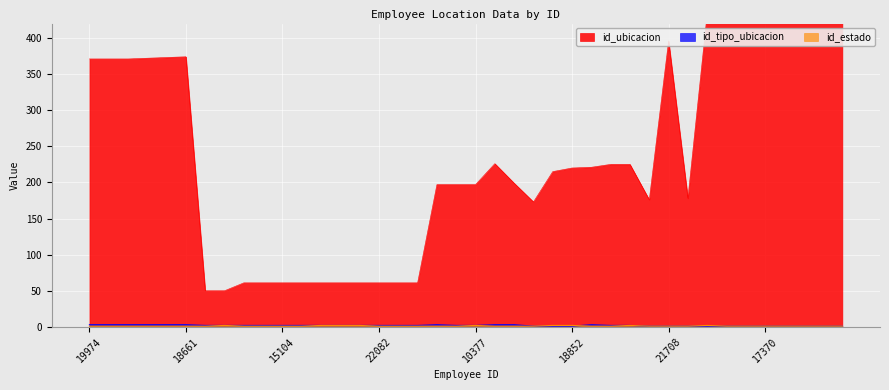

What is the label of the 33rd point from the right?

12568